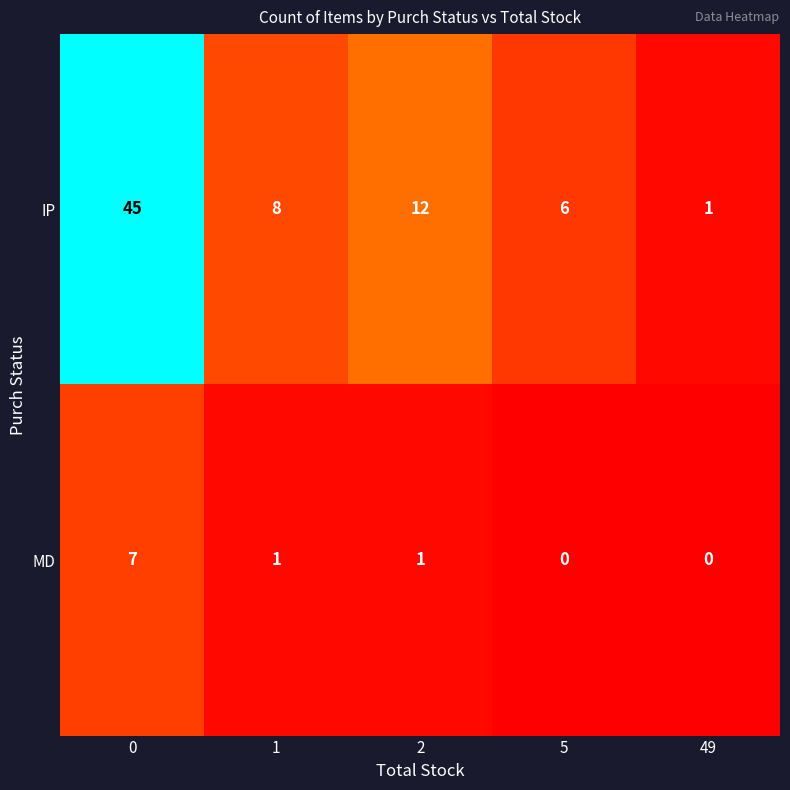

What is the difference between the highest and lowest values at 0?

38